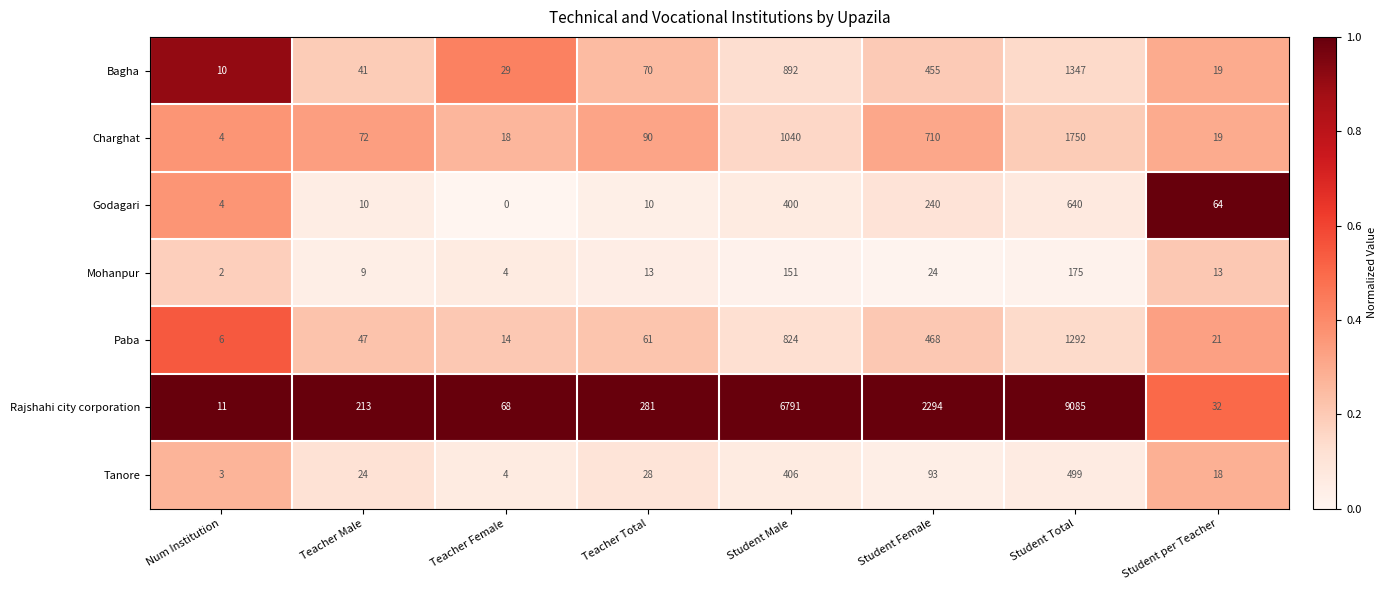

Which series has the largest total across all categories?

Rajshahi city corporation